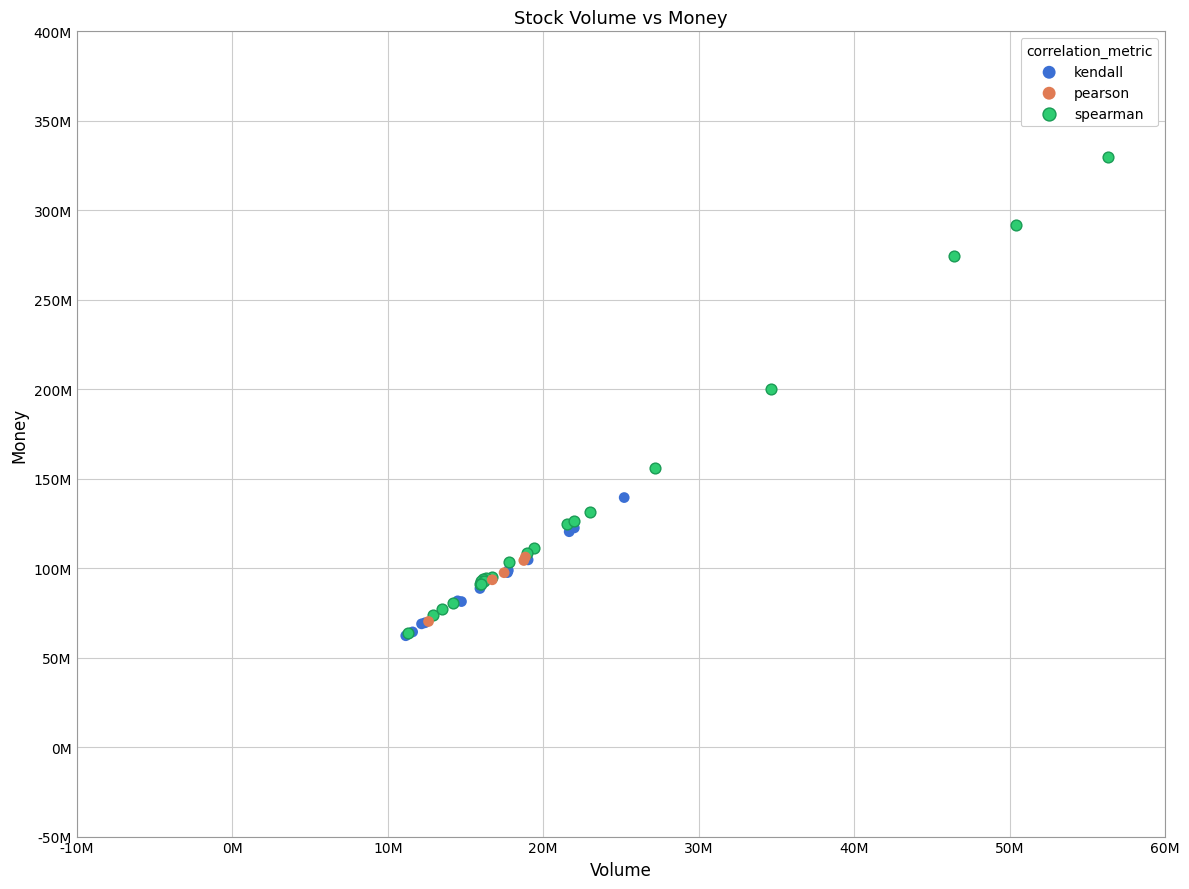

Which series contains the highest Y value?

spearman